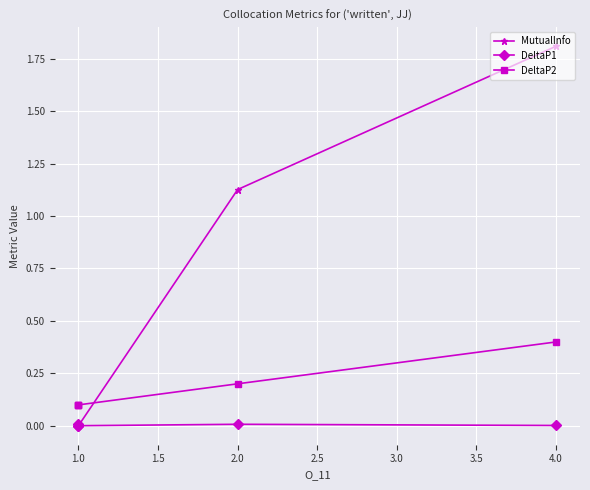

Which has a higher value, 4.0 or 1.0?

4.0